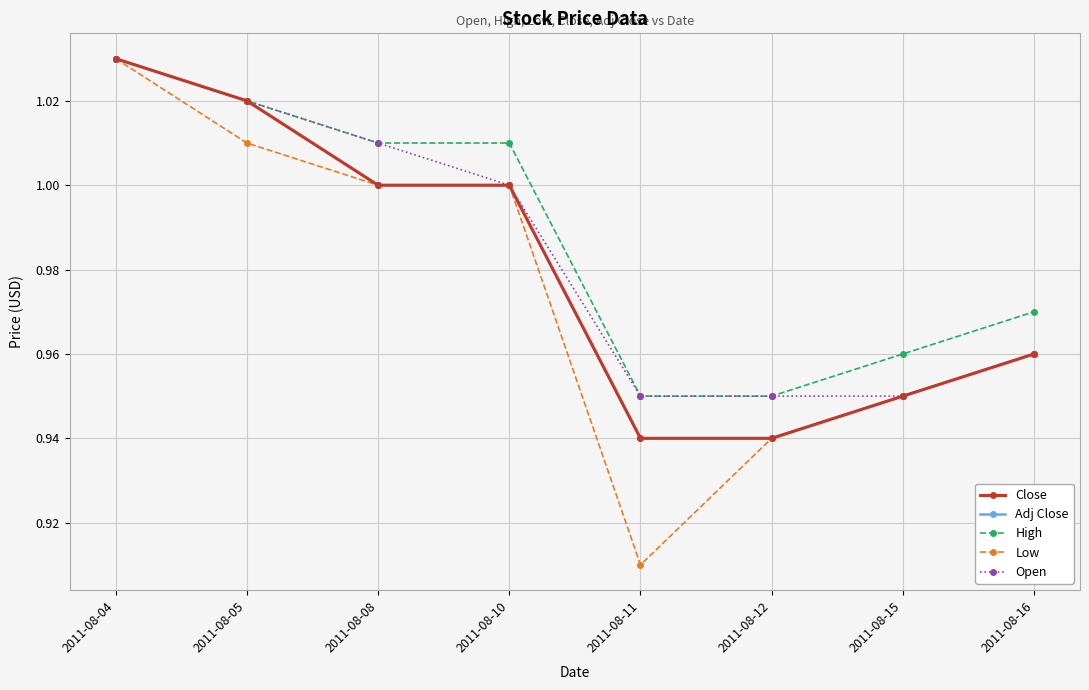

True or false: Open and Adj Close intersect in this chart.

False